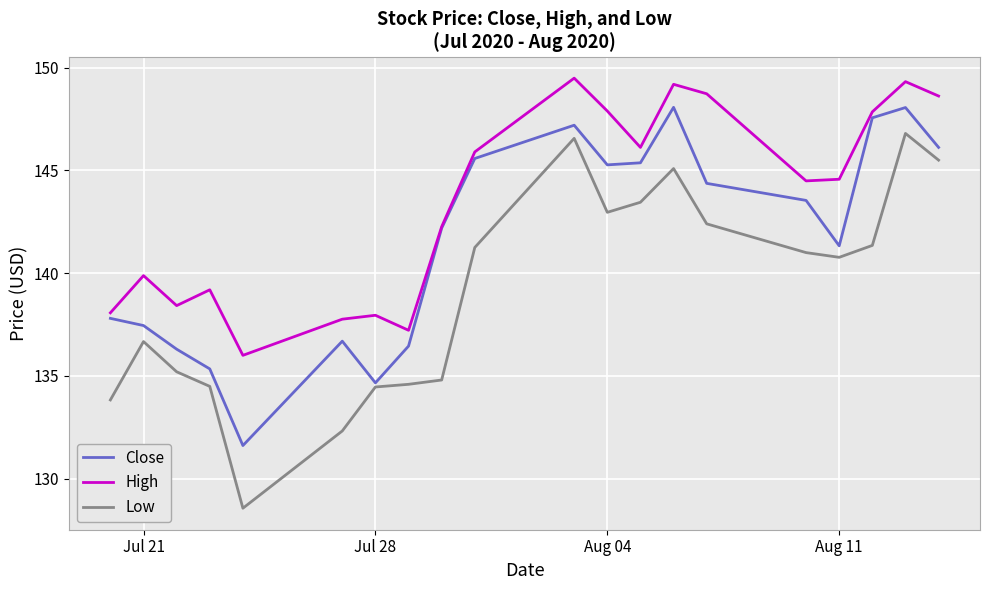

Which series has the widest spread of values?

Low